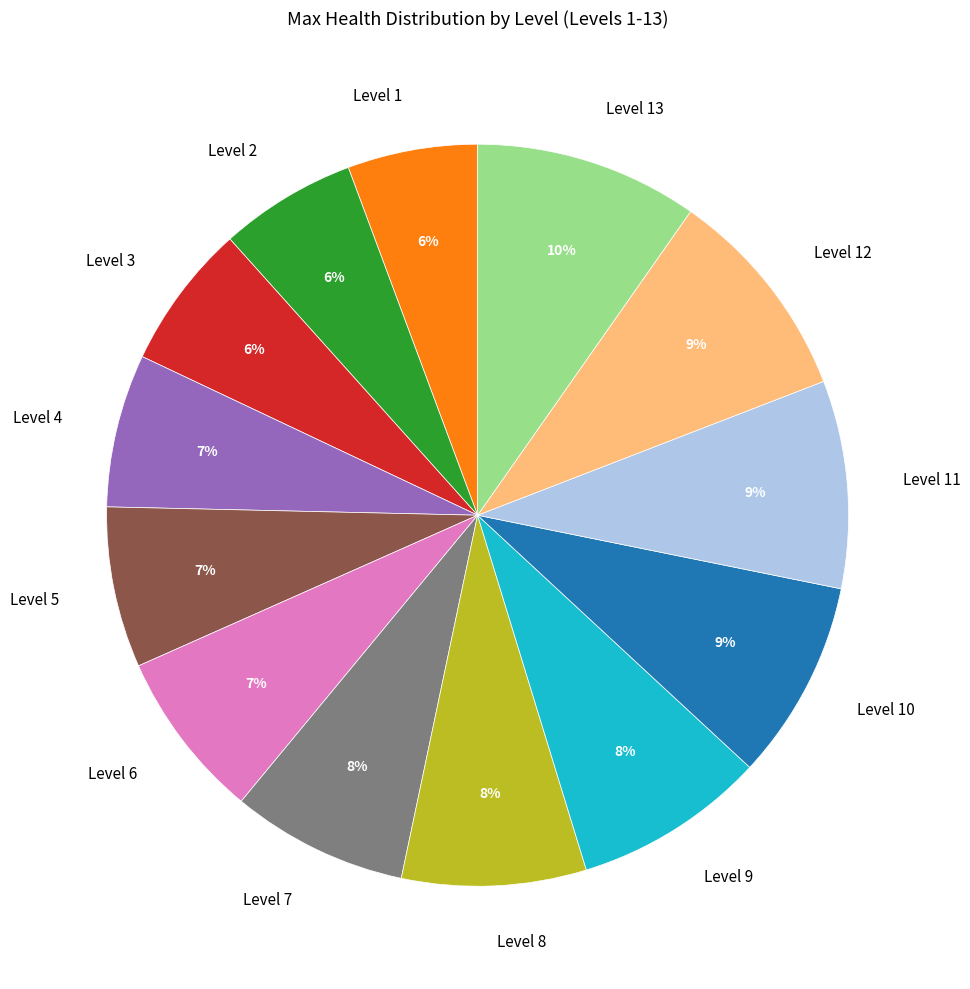

Is Level 3 the majority of the pie?

No